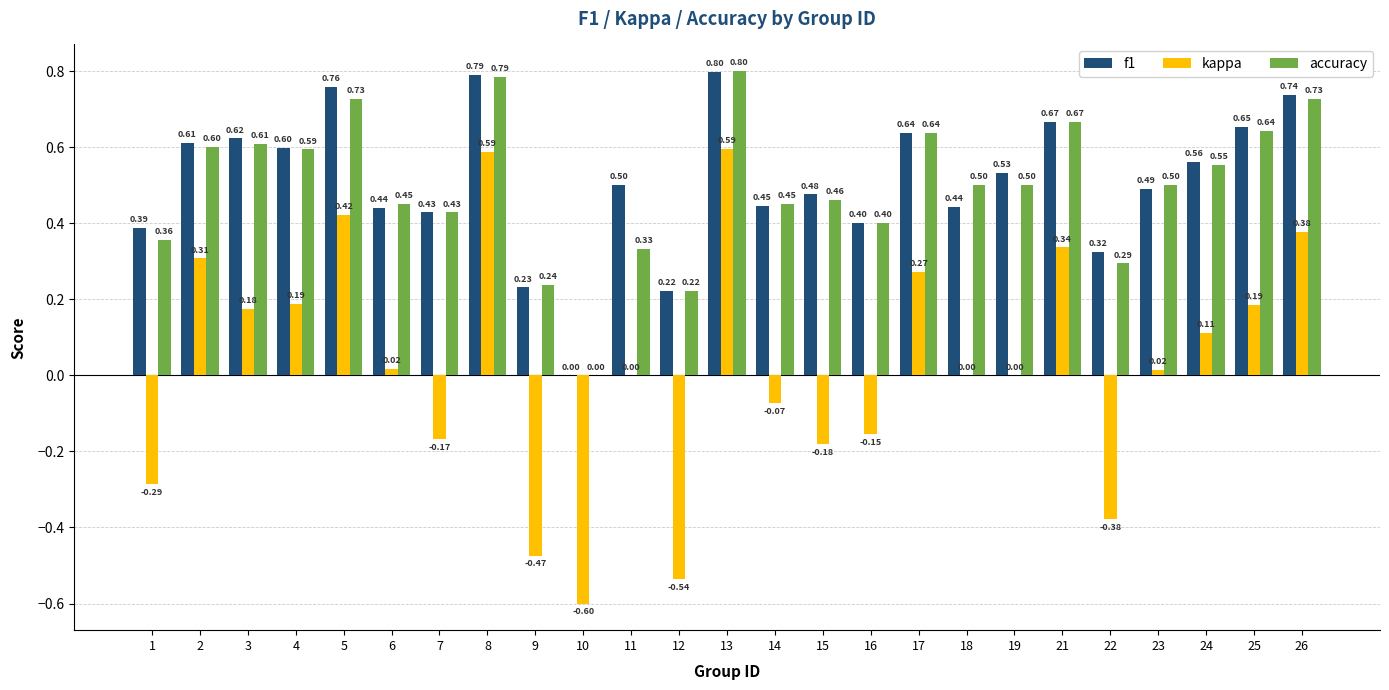

What value does the accuracy series have at 18?

0.5